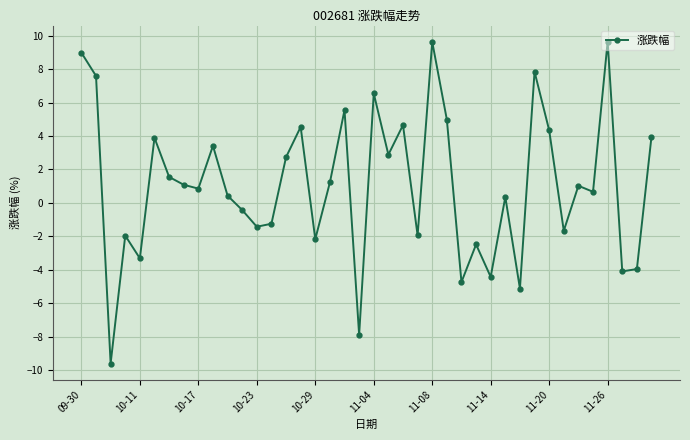

What is the value of the 26th point from the left?

5.0